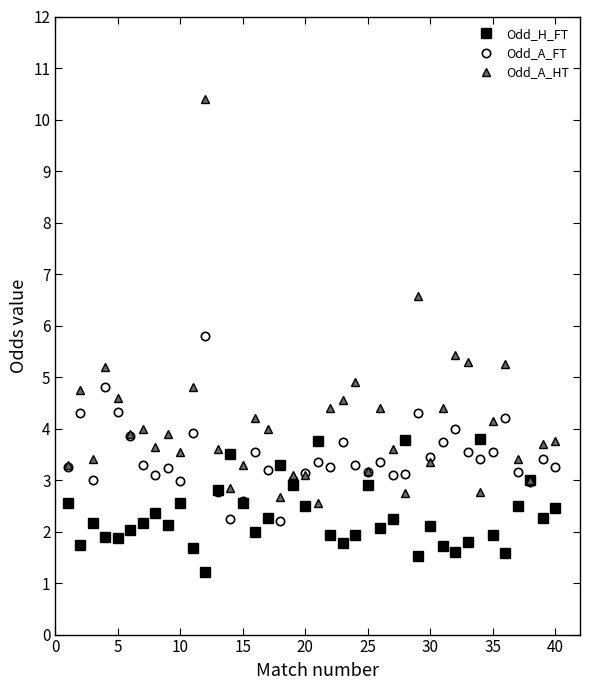

What is the value of the Odd_A_FT point at the 39th from the left?

3.4